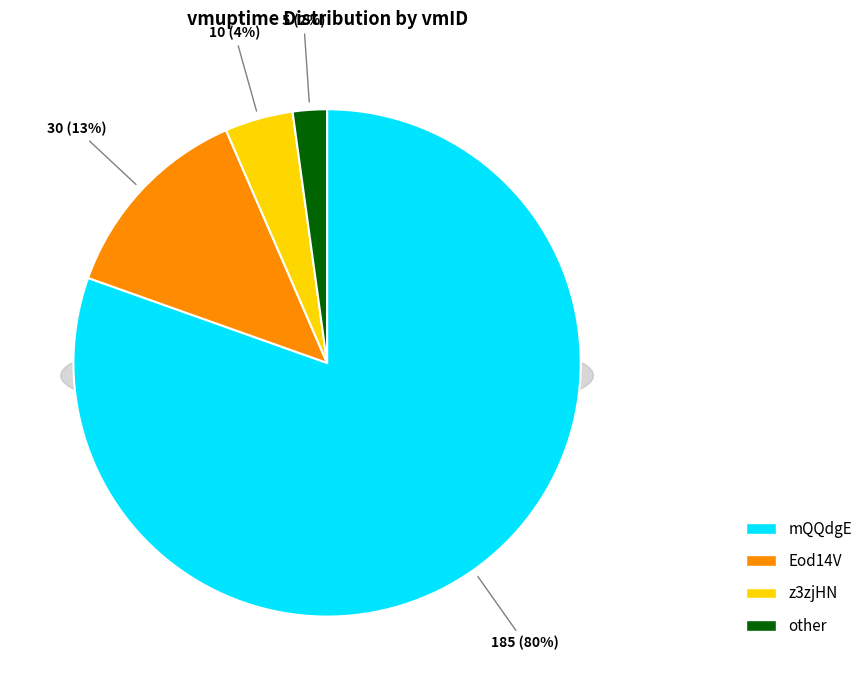

Which category has the smallest portion of the pie?

other